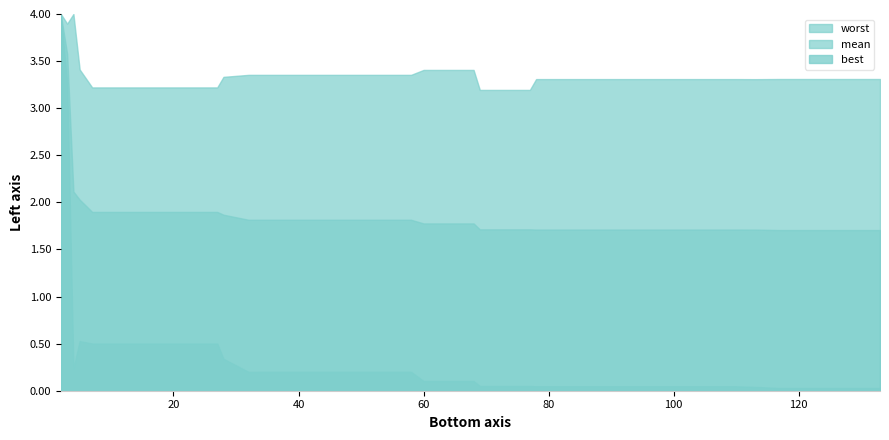

Reading left to right, transcribe all the data shown in this chart.

evals: 2.0	3.0	4.0	5.0	7.0	11.0	15.0	19.0	23.0	27.0	28.0	32.0	34.0	38.0	42.0	46.0	50.0	54.0	58.0	60.0	64.0	68.0	69.0	73.0	77.0	78.0	82.0	86.0	90.0	94.0	98.0	102.0	106.0	110.0	113.0	117.0	121.0	125.0	129.0	133.0
mean: 4.0	3.6	2.1	2.0	1.9	1.9	1.9	1.9	1.9	1.9	1.9	1.8	1.8	1.8	1.8	1.8	1.8	1.8	1.8	1.8	1.8	1.8	1.7	1.7	1.7	1.7	1.7	1.7	1.7	1.7	1.7	1.7	1.7	1.7	1.7	1.7	1.7	1.7	1.7	1.7
best: 4.0	3.3	0.2	0.5	0.5	0.5	0.5	0.5	0.5	0.5	0.3	0.2	0.2	0.2	0.2	0.2	0.2	0.2	0.2	0.1	0.1	0.1	0.1	0.1	0.1	0.0	0.0	0.0	0.0	0.0	0.0	0.0	0.0	0.0	0.0	0.0	0.0	0.0	0.0	0.0
worst: 4.0	3.9	4.0	3.4	3.2	3.2	3.2	3.2	3.2	3.2	3.3	3.4	3.4	3.4	3.4	3.4	3.4	3.4	3.4	3.4	3.4	3.4	3.2	3.2	3.2	3.3	3.3	3.3	3.3	3.3	3.3	3.3	3.3	3.3	3.3	3.3	3.3	3.3	3.3	3.3